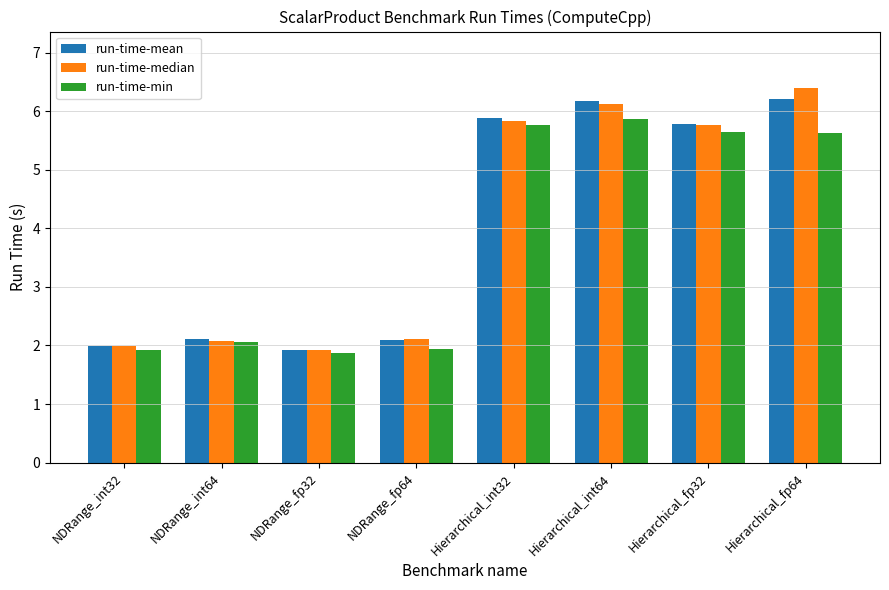

What is the difference between the maximum and second lowest values in the run-time-mean series?

4.2